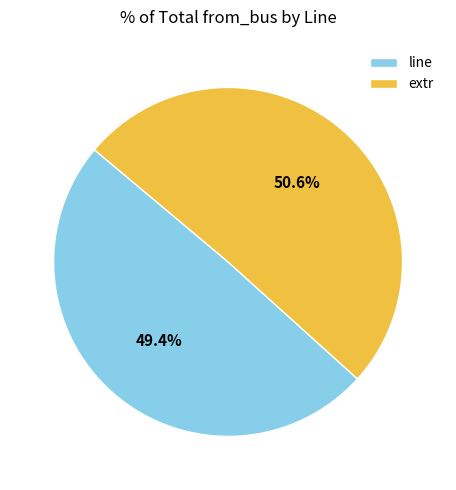

Approximately how many times larger is the value at extr compared to line?

1.0